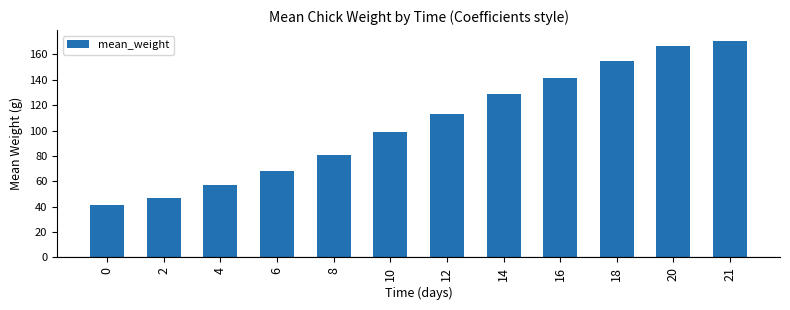

Read the value at 16.

141.4